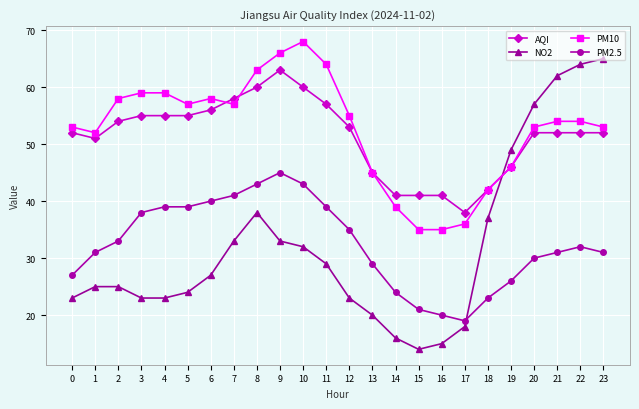

What is the difference between the highest and lowest values at 16?

26